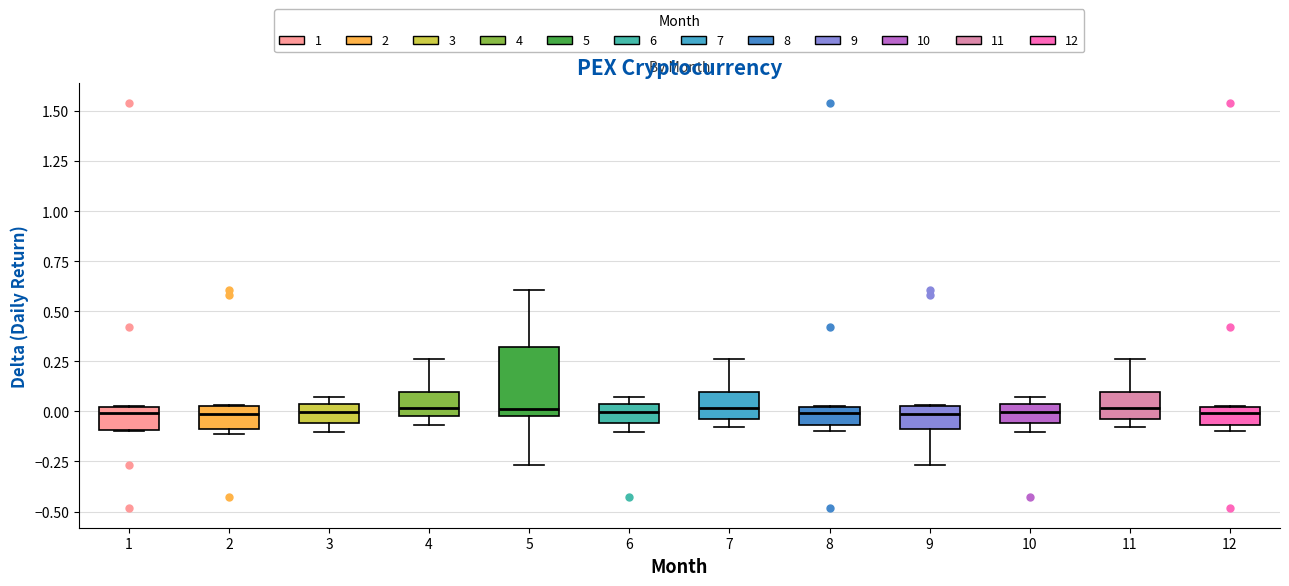

Reading left to right, read every box against the y-axis: the position of its median line, the range the box covers, and the ends of its whiskers. The values are not printed on the chart, so give them approximately, as read against the axis.

1: median 0.00 (just below the box's upper edge), box -0.10 to 0.00, whiskers -0.10 to 0.05
2: median 0.00, box -0.10 to 0.05, whiskers -0.10 (just below the box's lower edge) to 0.05
3: median 0.00, box -0.05 to 0.05, whiskers -0.10 to 0.05 (just above the box's upper edge)
4: median 0.00 (just above the box's lower edge), box 0.00 to 0.10, whiskers -0.05 to 0.25
5: median 0.00, box -0.05 to 0.30, whiskers -0.25 to 0.60
6: median 0.00, box -0.05 to 0.05, whiskers -0.10 to 0.05 (just above the box's upper edge)
7: median 0.00, box -0.05 to 0.10, whiskers -0.10 to 0.25
8: median 0.00 (just below the box's upper edge), box -0.05 to 0.00, whiskers -0.10 to 0.05
9: median 0.00, box -0.10 to 0.05, whiskers -0.25 to 0.05
10: median 0.00, box -0.05 to 0.05, whiskers -0.10 to 0.05 (just above the box's upper edge)
11: median 0.00, box -0.05 to 0.10, whiskers -0.10 to 0.25
12: median 0.00 (just below the box's upper edge), box -0.05 to 0.00, whiskers -0.10 to 0.05